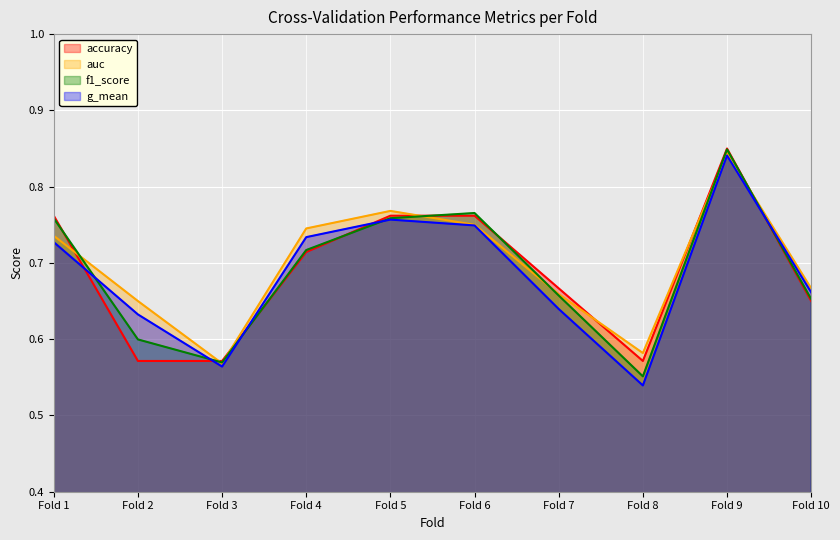

True or false: g_mean and auc intersect in this chart.

False